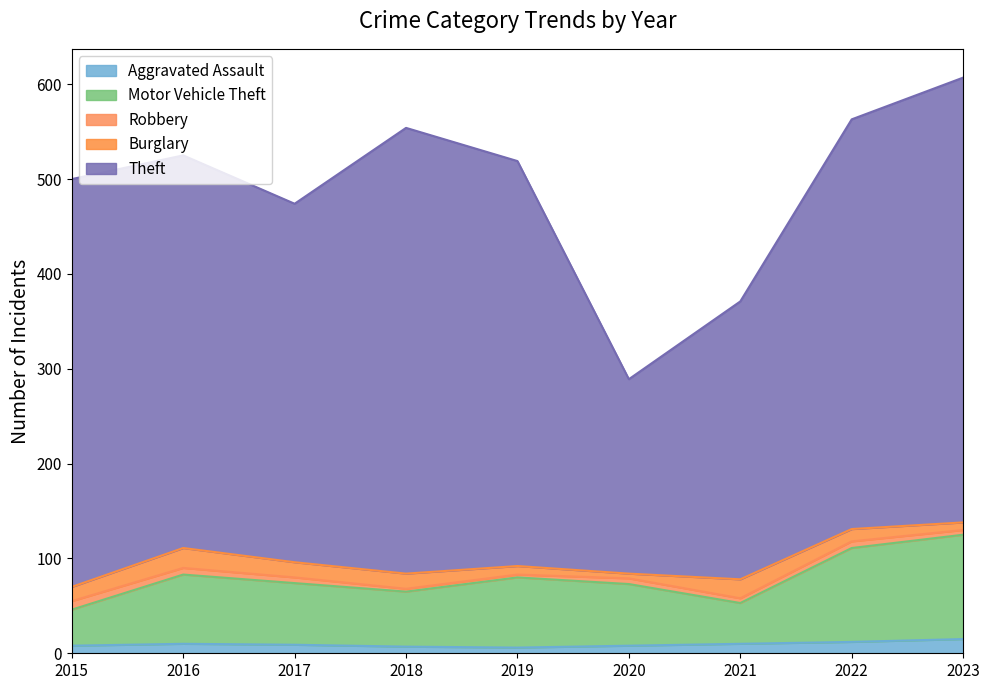

List the labels in order of Theft value, largest first.

2018, 2023, 2022, 2015, 2019, 2016, 2017, 2021, 2020